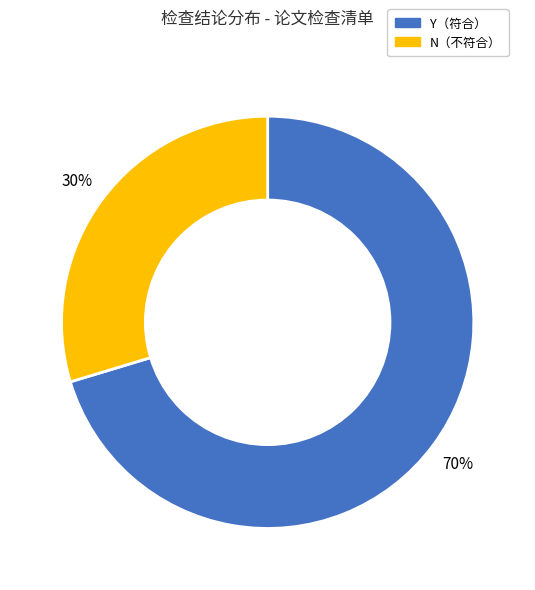

To the nearest percent, what is the average slice percentage?

50%